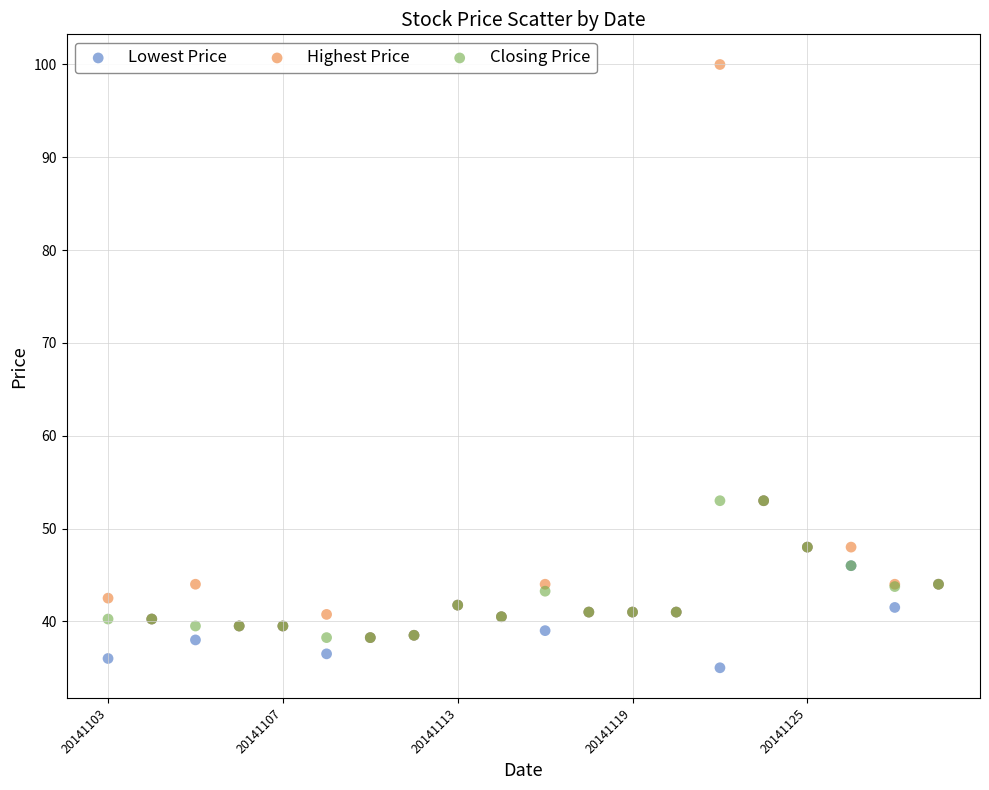

Which series contains the highest Y value?

Highest Price